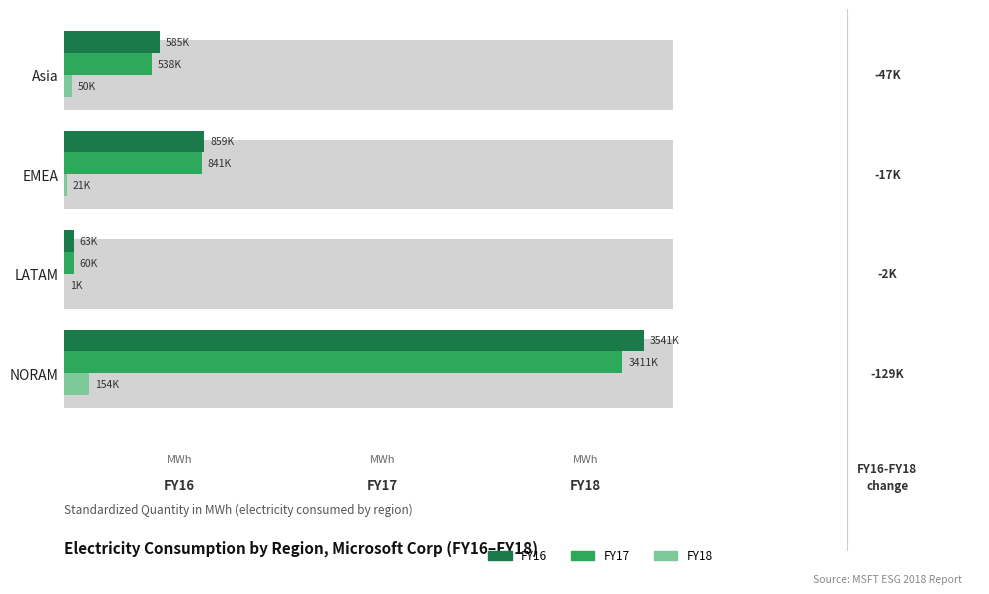

What is the average value of the FY16 series?

1262223